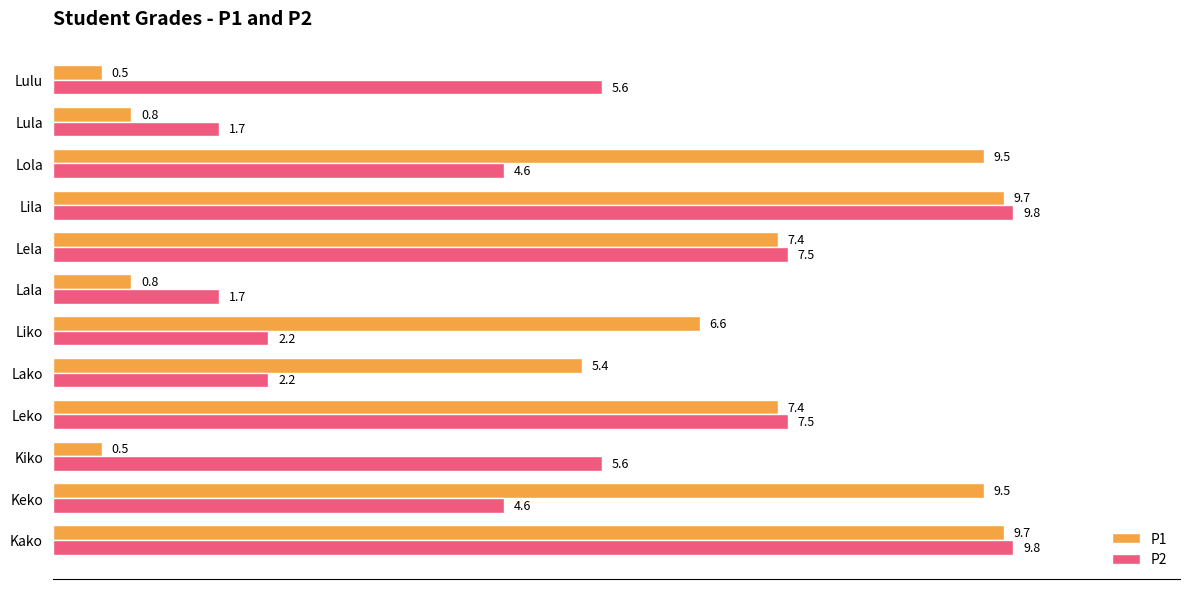

Which series has the widest spread of values?

P1